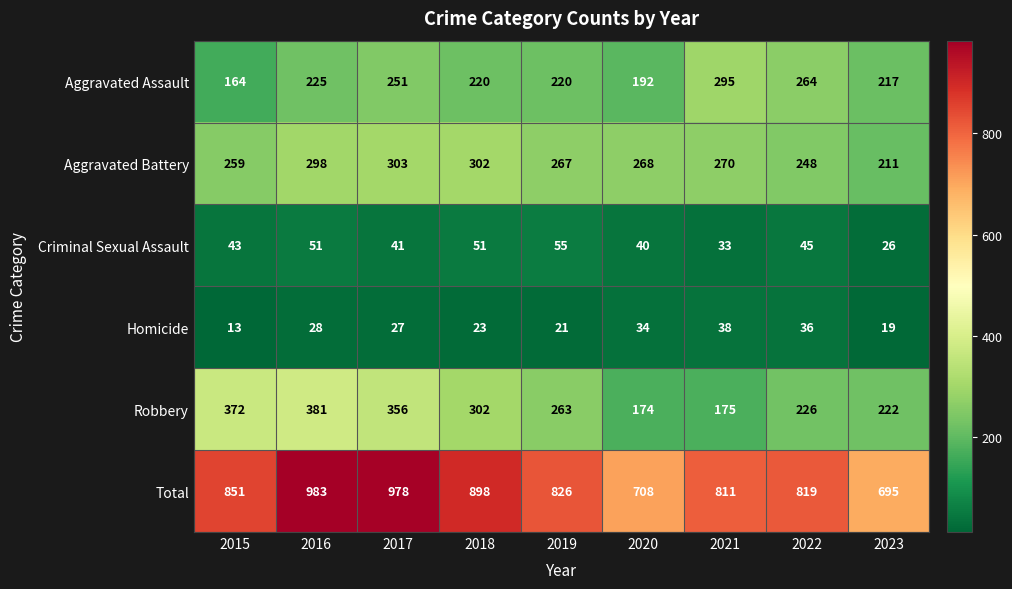

List the series in order of their peak value, highest first.

Total, Robbery, Aggravated Battery, Aggravated Assault, Criminal Sexual Assault, Homicide